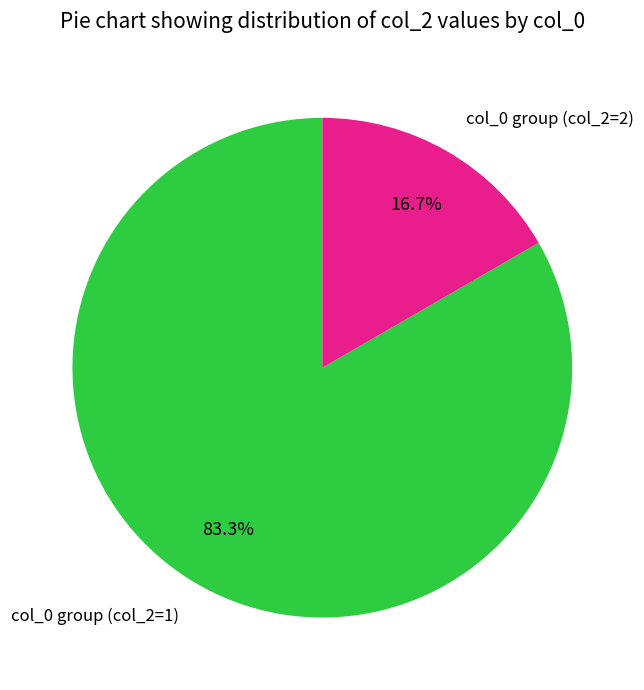

Is there a majority slice in this chart?

Yes